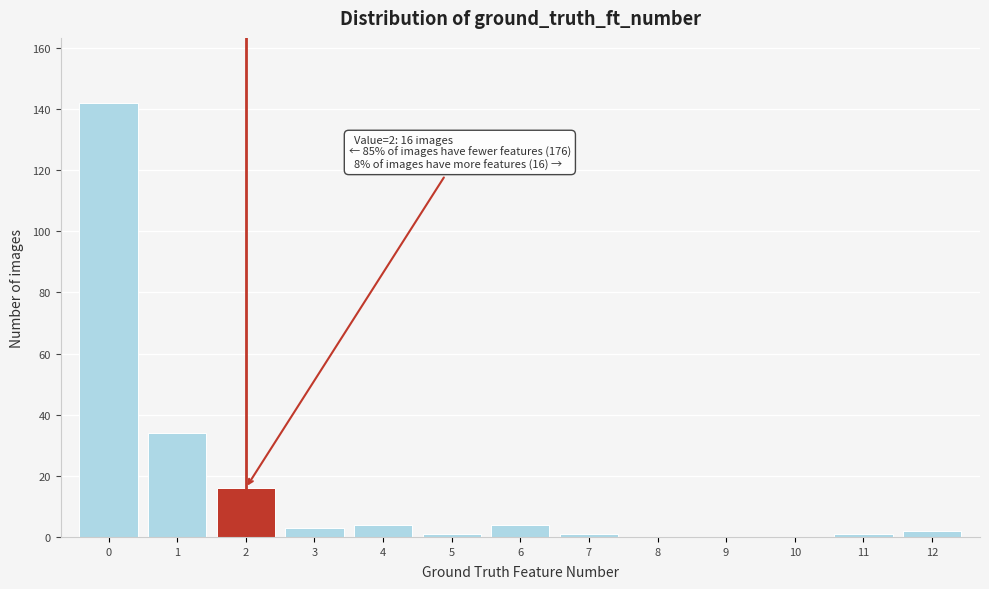

Reading right to left, list all the values displayed in this chart.

12=2	11=1	10=0	9=0	8=0	7=1	6=4	5=1	4=4	3=3	2=16	1=34	0=142